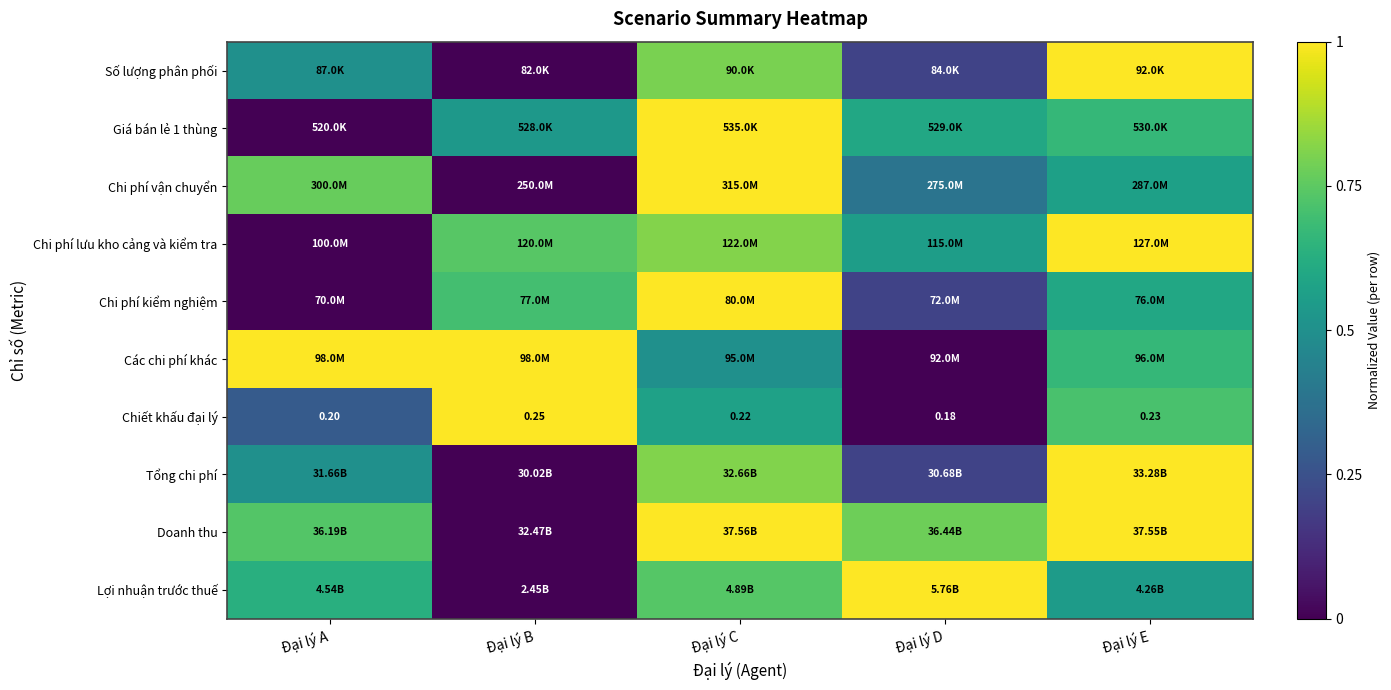

Where is Chiết khấu đại lý nearest to the value 0?

Đại lý D